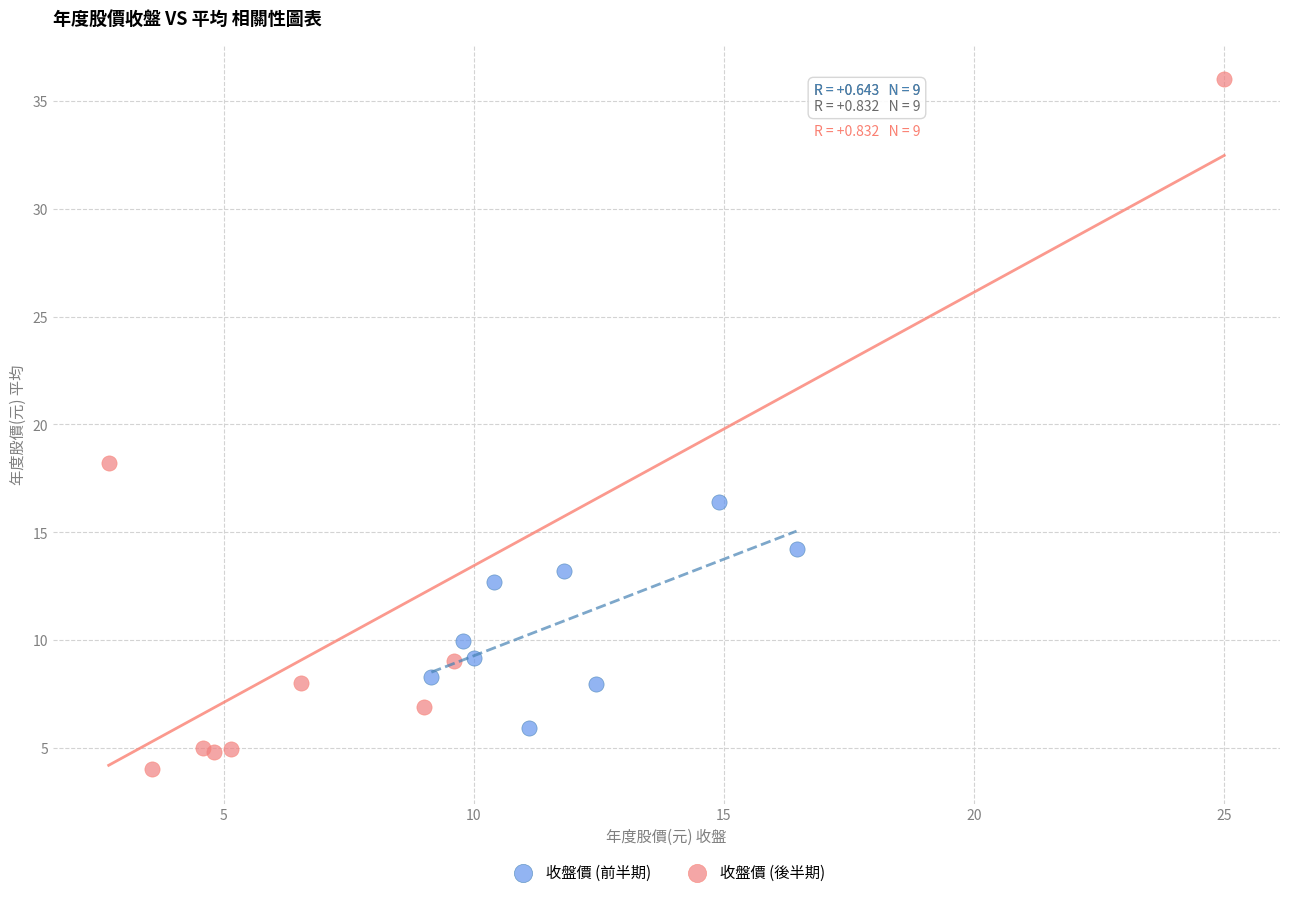

Which series reaches the maximum Y coordinate?

收盤價 (後半期)